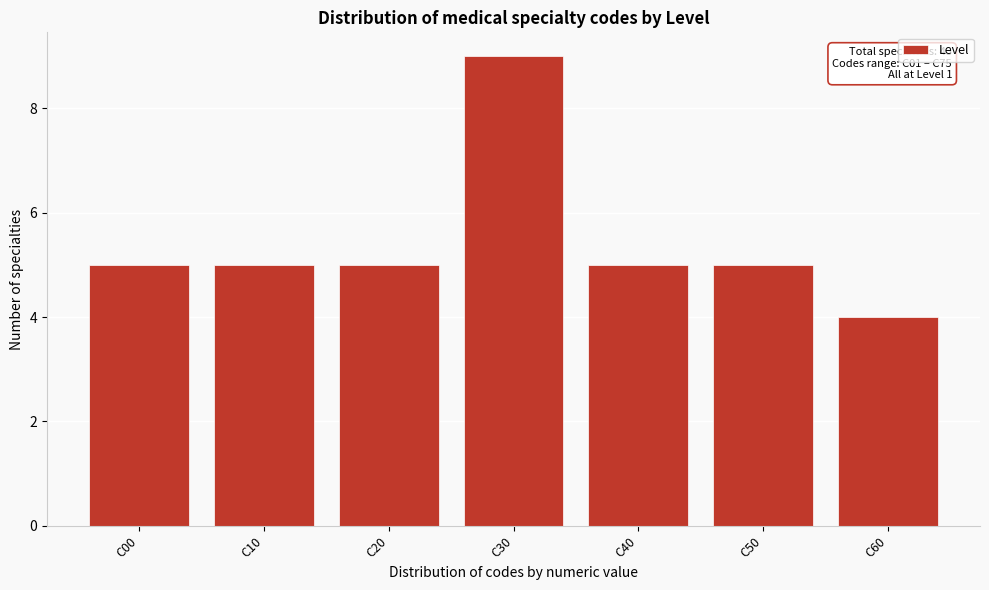

Reading left to right, what are all the values shown in this chart?

5	5	5	9	5	5	4